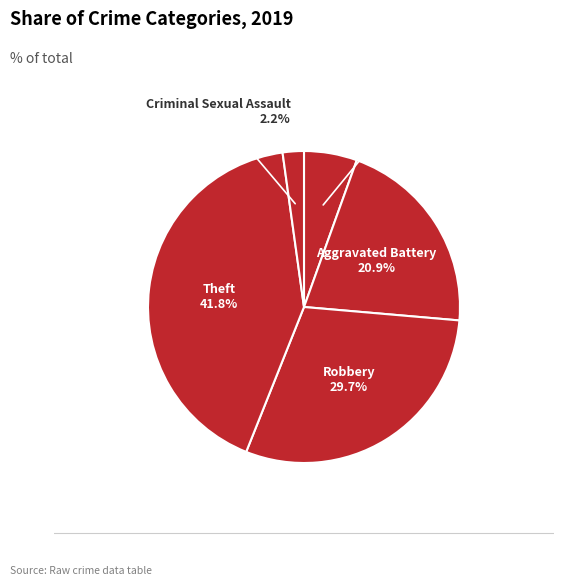

To the nearest percent, what is the average slice percentage?

14%